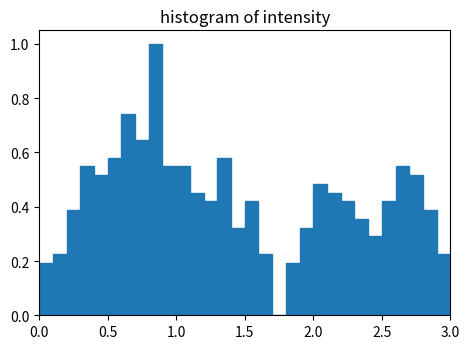

Around what value on the x-axis is the tallest bar? Give the approximate position of its centre, as read against the axis.

0.85